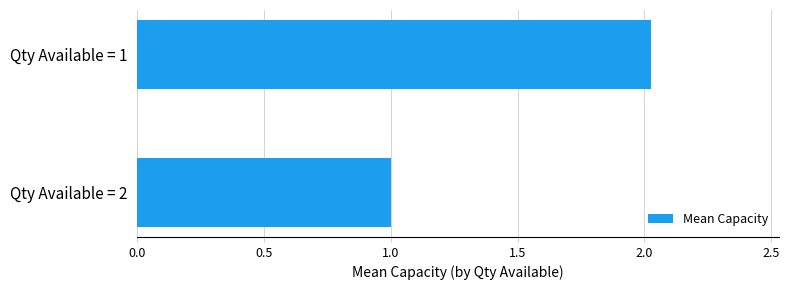

Which has a higher value, Qty Available = 2 or Qty Available = 1?

Qty Available = 1